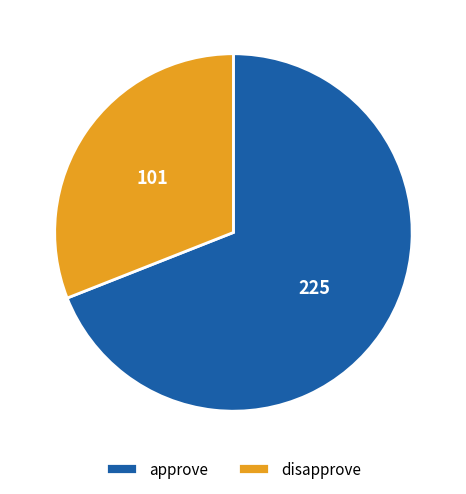

Is it true that approve is 69% of the pie?

True